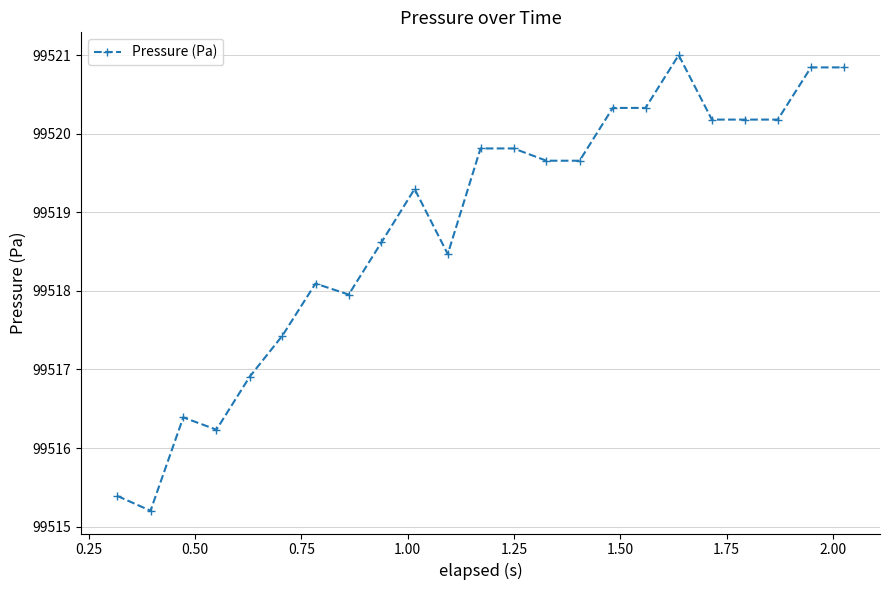

Does the chart have visible grid lines?

Yes